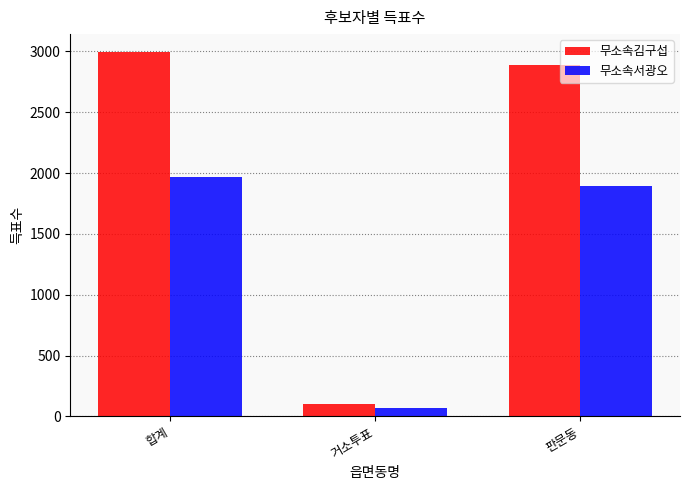

What is the label of the 2nd bar from the left?

거소투표